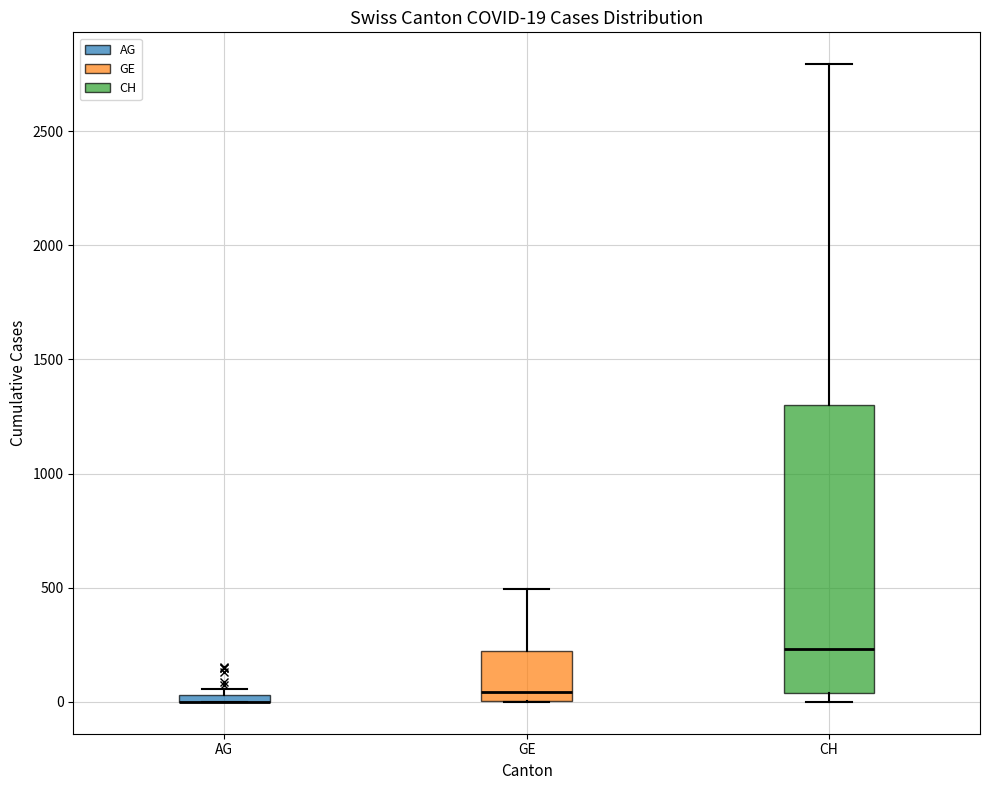

Which box is the tallest, from its lower edge to its upper edge?

CH